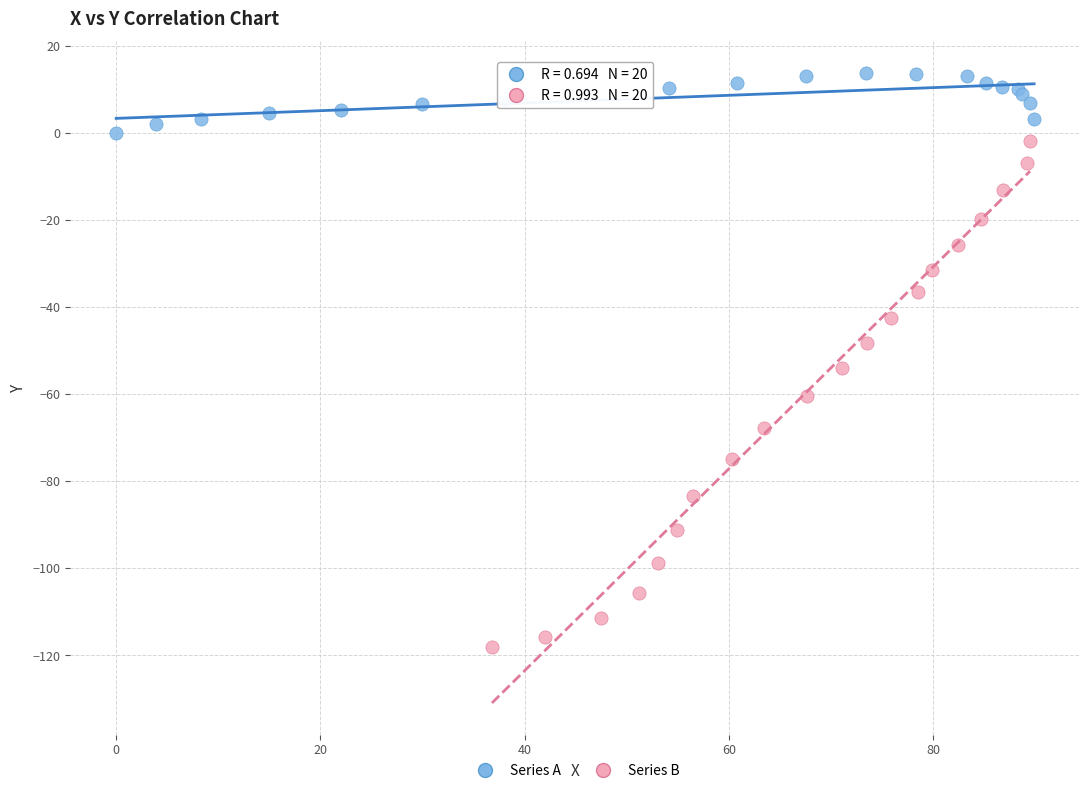

Which series reaches the minimum Y coordinate?

Series B